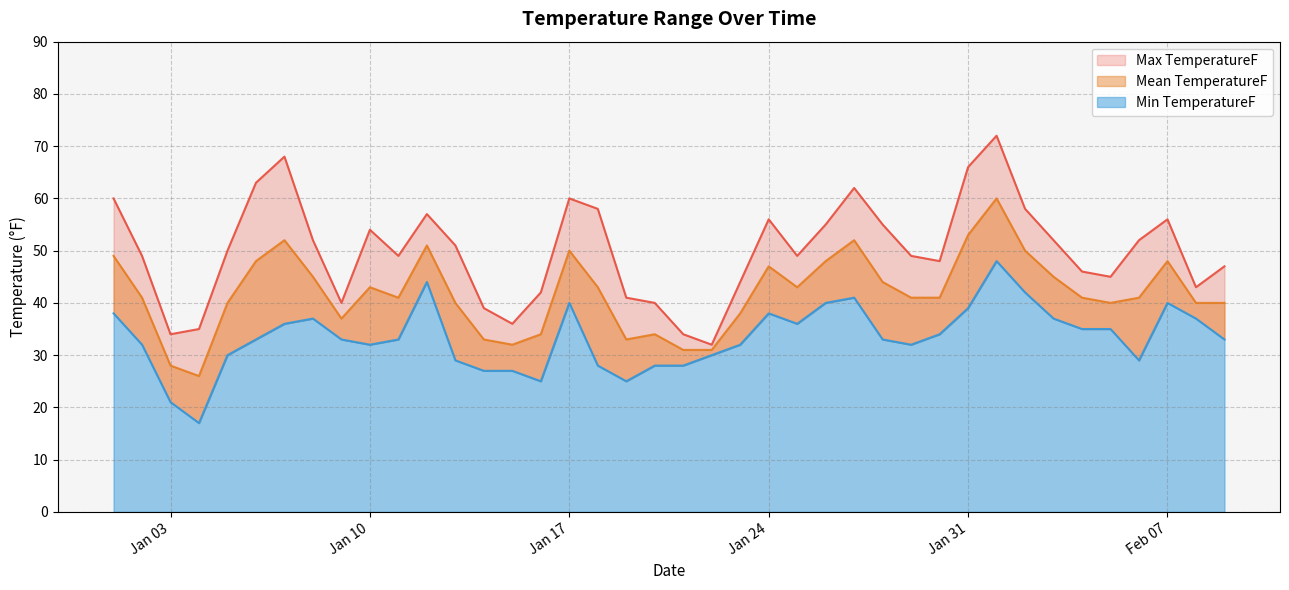

What position from the left is 2012-2-1?

32